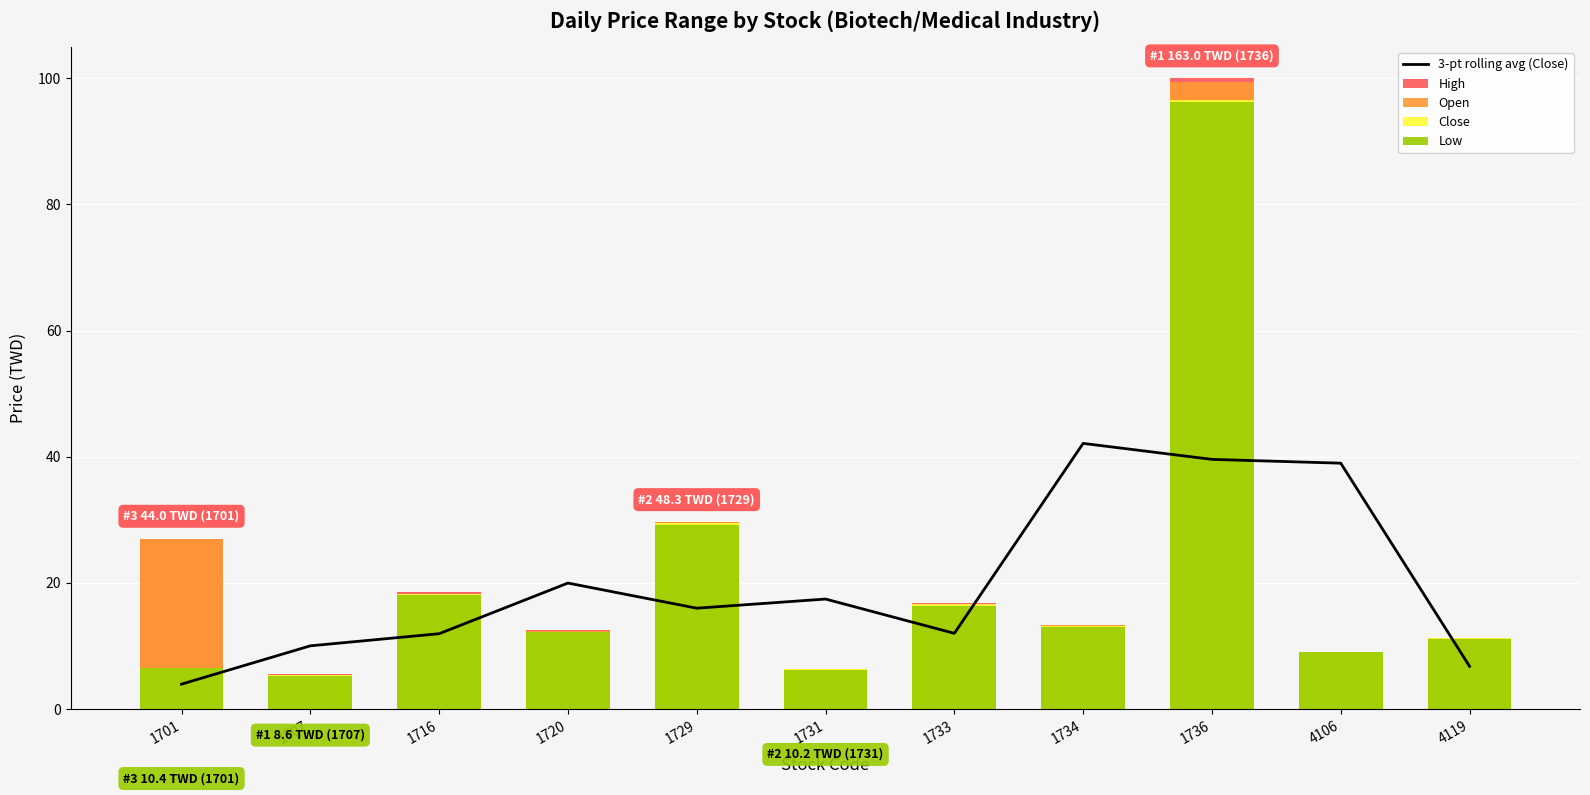

Reading right to left, list all the values displayed in this chart.

3-pt rolling avg (Close): 6.8	39.0	39.6	42.1	12.0	17.4	16.0	20.0	11.9	10.0	3.9
High: 11.3	9.1	100.0	13.3	16.8	6.4	29.6	12.5	18.6	5.5	27.0
Open: 11.1	9.1	99.4	13.3	16.4	6.4	29.6	12.4	18.1	5.4	27.0
Close: 11.3	9.0	96.6	13.1	16.6	6.3	29.4	12.2	18.2	5.3	6.4
Low: 11.1	9.0	96.3	13.0	16.3	6.2	29.2	12.2	18.1	5.3	6.4